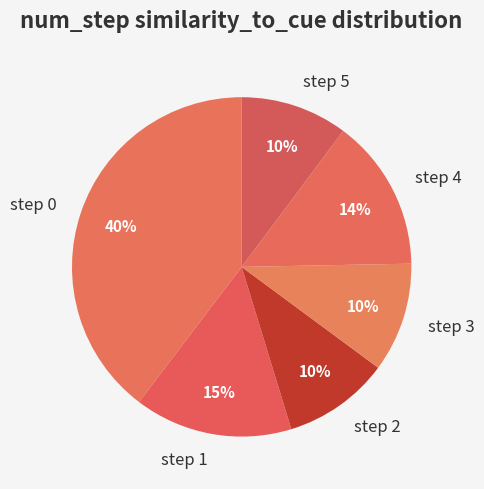

To the nearest percent, what percentage of the pie is step 2?

10%